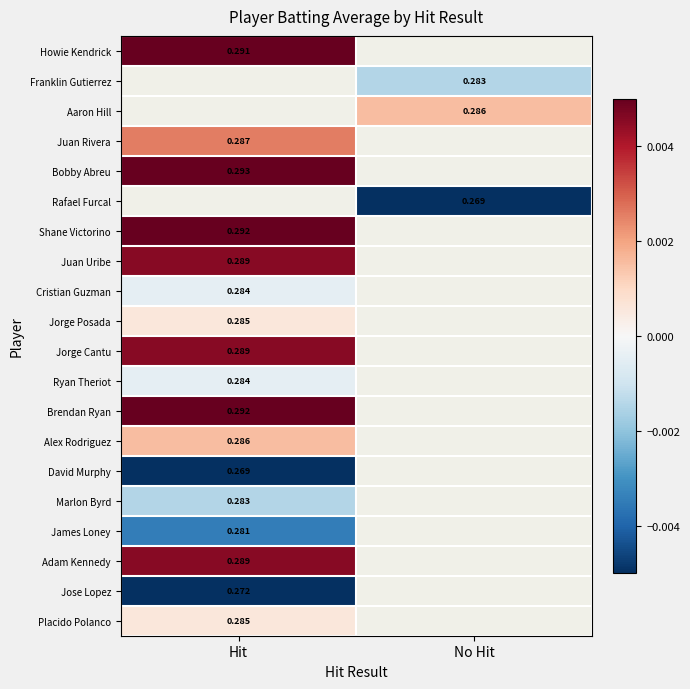

Is the value of David Murphy at Hit greater than the value of Cristian Guzman at Hit?

No